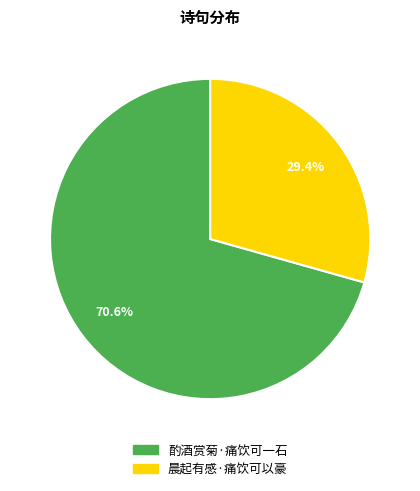

Which slice represents more than half of the pie?

酌酒赏菊·痛饮可一石